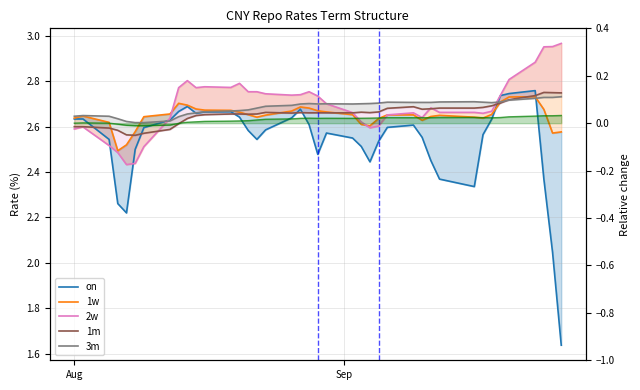

What is the sum of all 3m values?

107.4